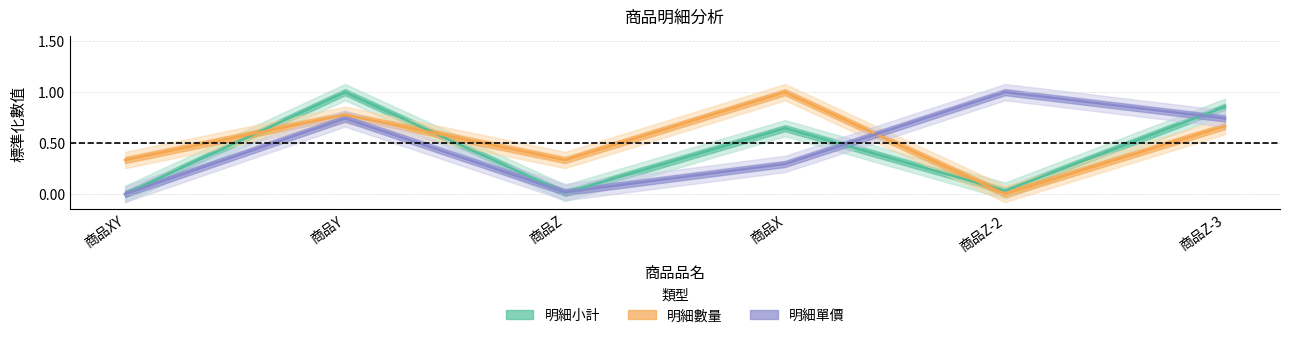

What are all the series names shown in the legend?

明細小計, 明細數量, 明細單價